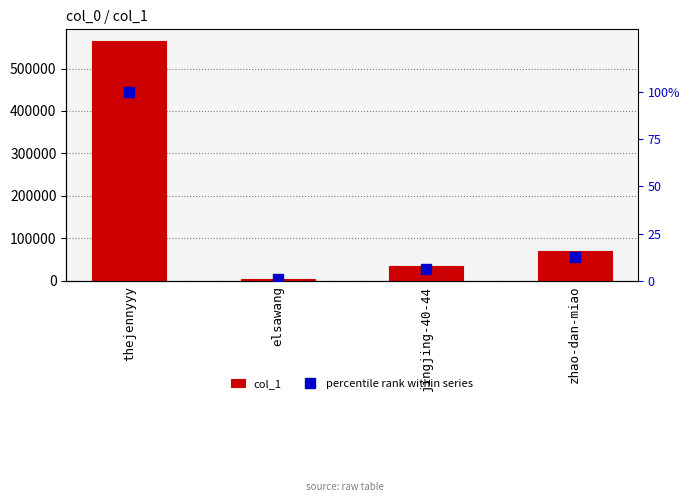

At which label does col_1 reach its peak?

thejennyyy